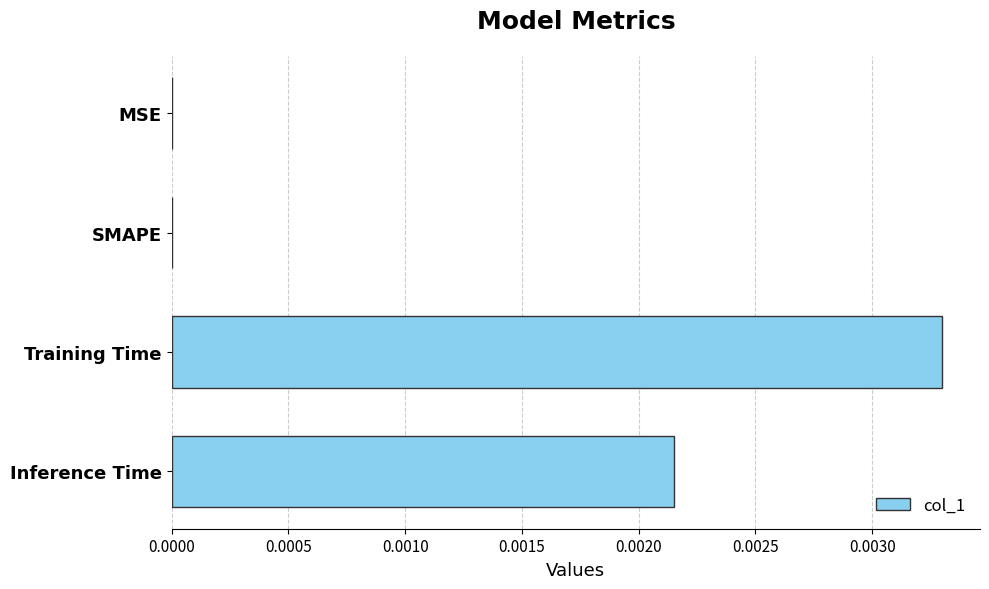

Which has a higher value, Training Time or Inference Time?

Training Time